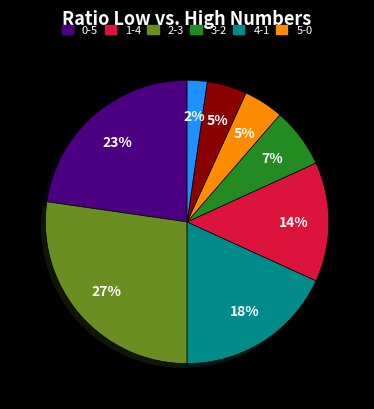

Does any single category account for the majority?

No